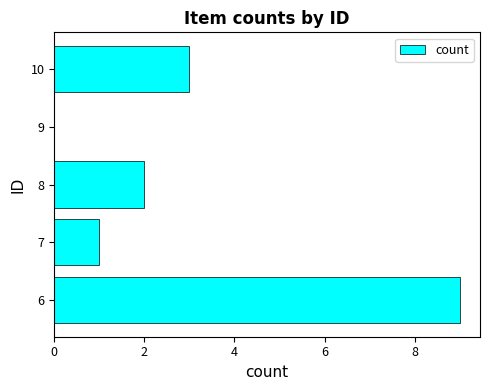

Where is the data nearest to the value 4?

10